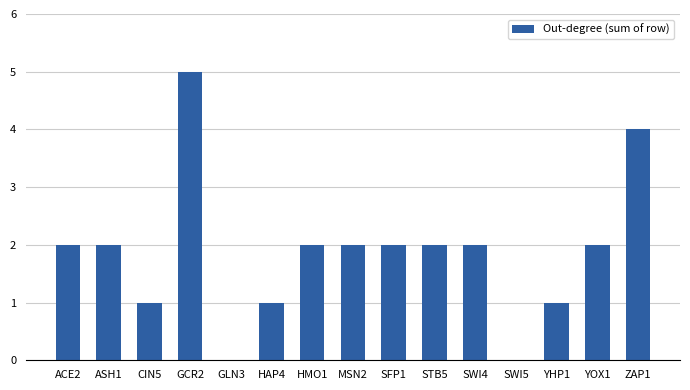

What is the change in value from SWI5 to ZAP1?

+4